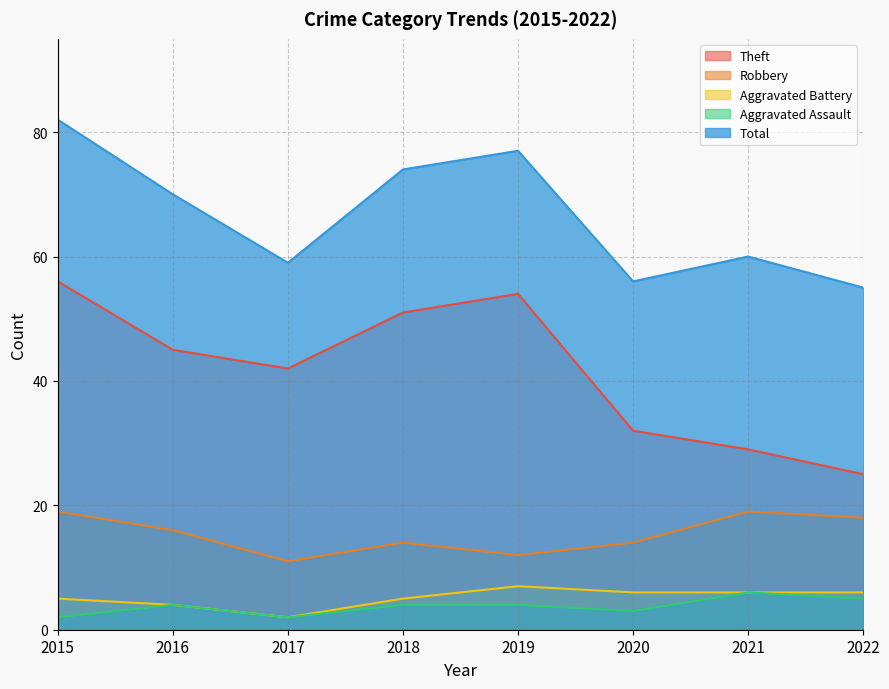

How many interior local peaks does the Aggravated Assault series have?

2